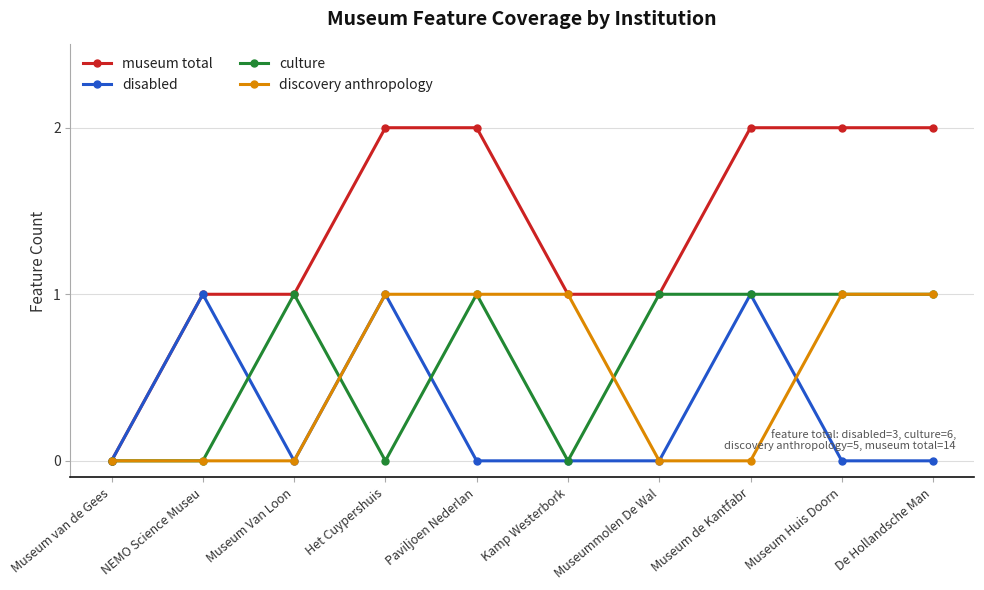

The value of museum total at De Hollandsche Man is 2. True or false?

True